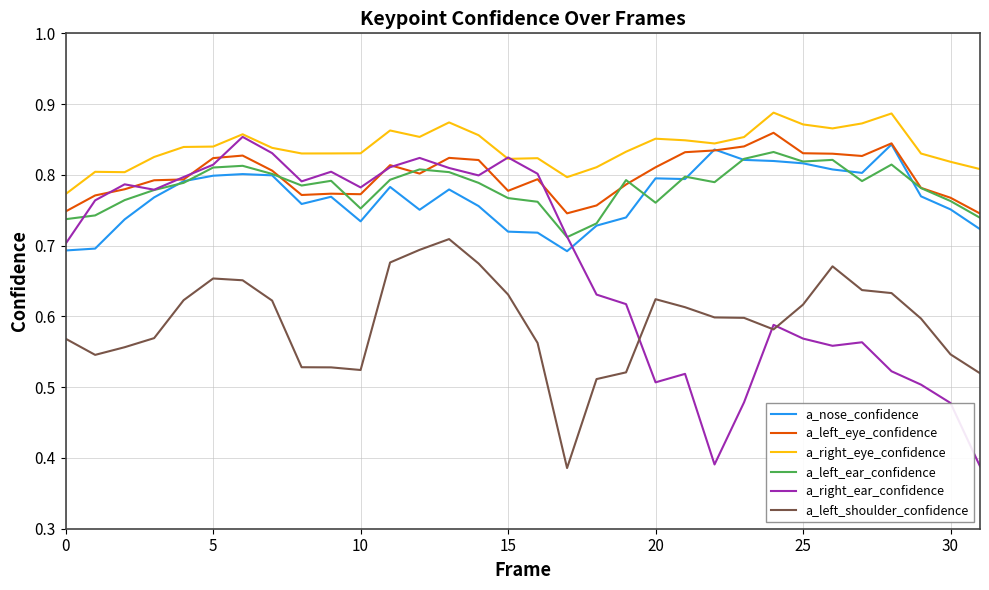

True or false: a_right_eye_confidence and a_left_ear_confidence intersect in this chart.

False